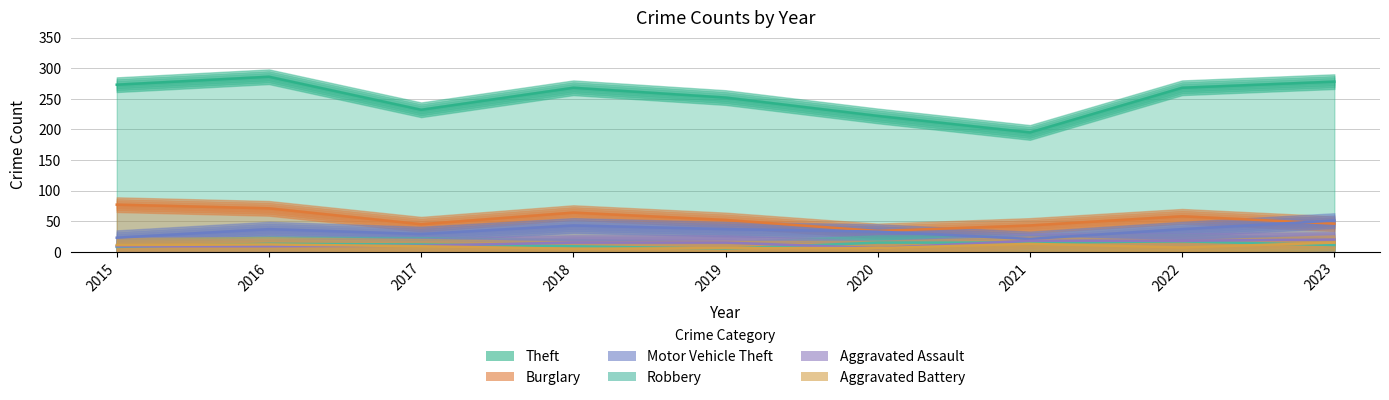

Where is the first local minimum for Aggravated Battery?

2018